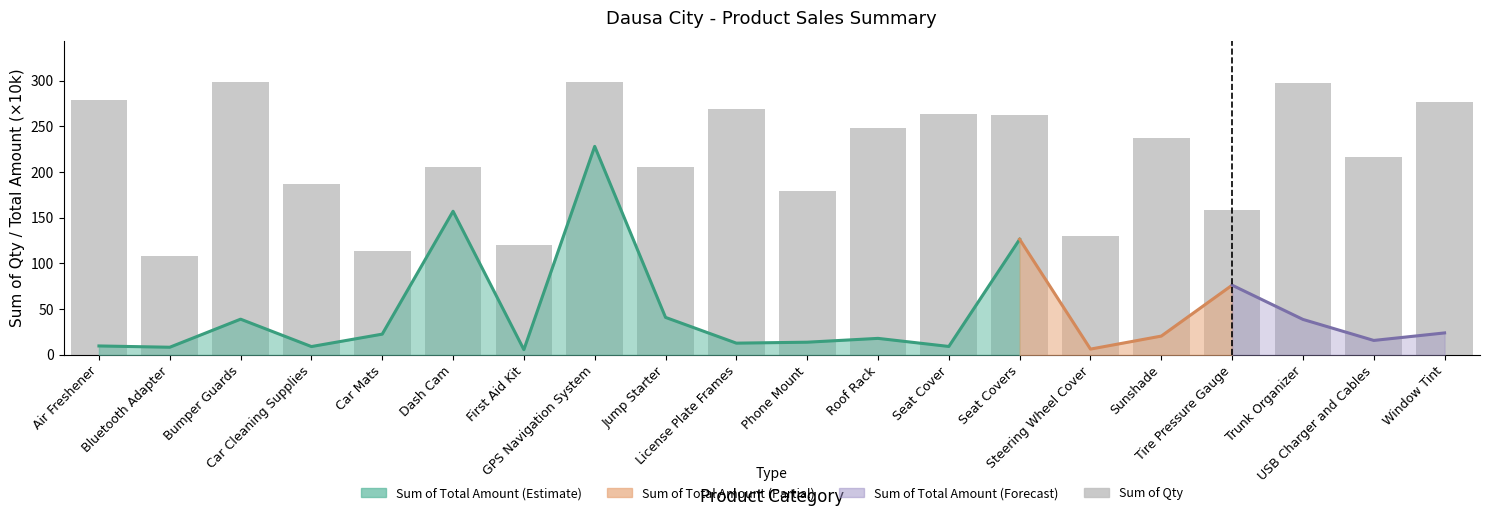

Rank the categories by value from lowest to highest.

Bluetooth Adapter, Car Mats, First Aid Kit, Steering Wheel Cover, Tire Pressure Gauge, Phone Mount, Car Cleaning Supplies, Dash Cam, Jump Starter, USB Charger and Cables, Sunshade, Roof Rack, Seat Covers, Seat Cover, License Plate Frames, Window Tint, Air Freshener, Trunk Organizer, Bumper Guards, GPS Navigation System